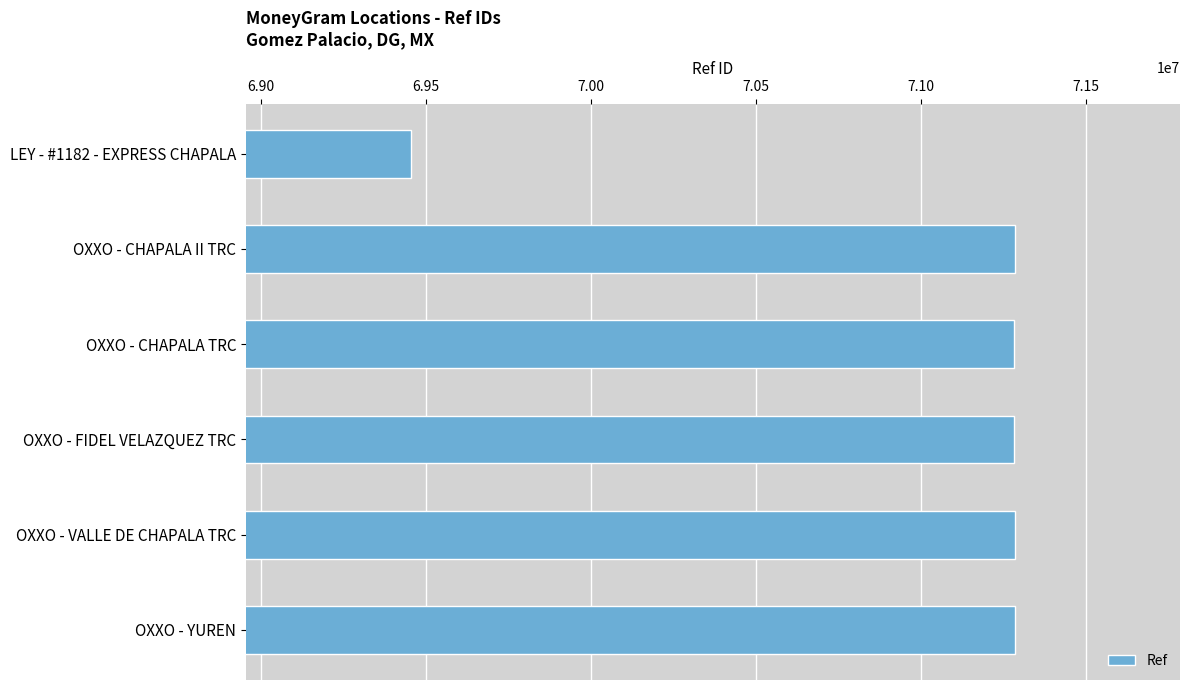

At which label is the value closest to 70369468?

OXXO - CHAPALA TRC